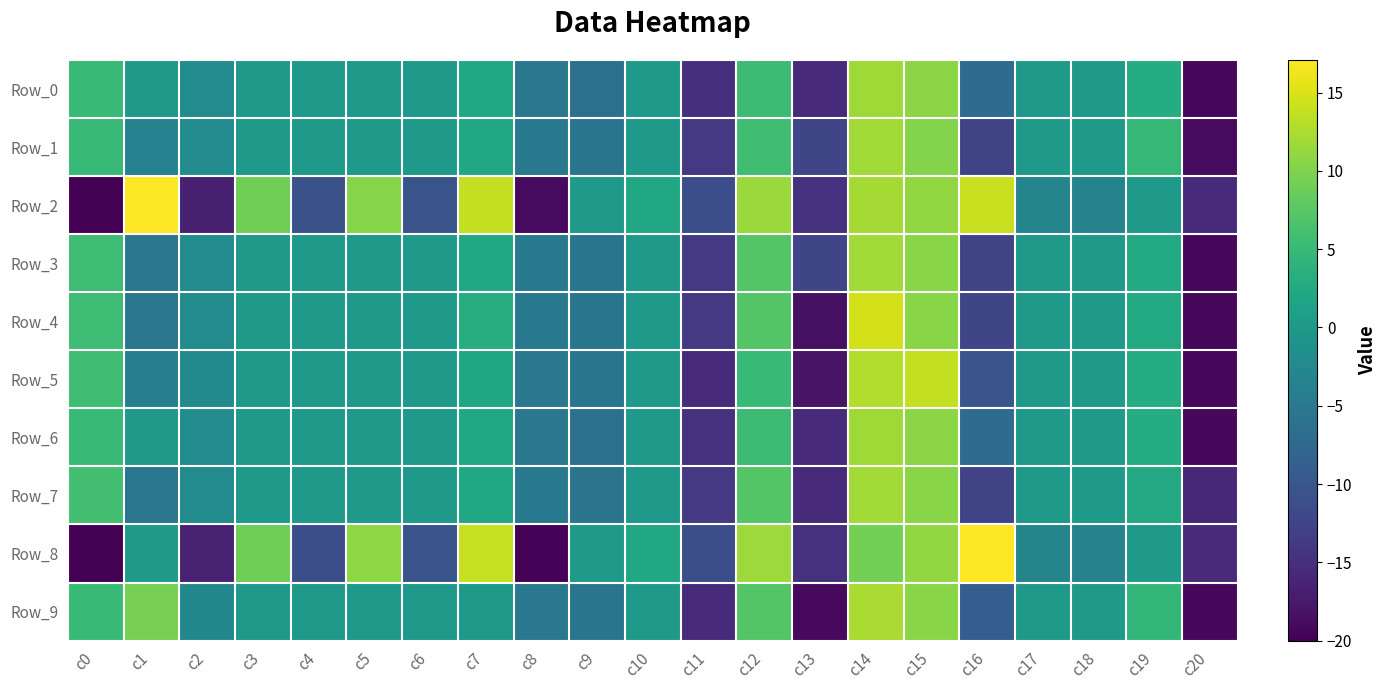

What is the maximum value shown in the chart?

17.1